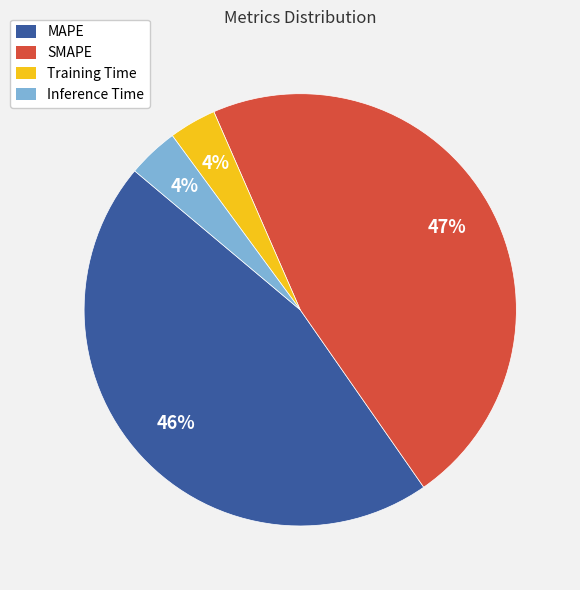

Does MAPE account for over 50% of the chart?

No